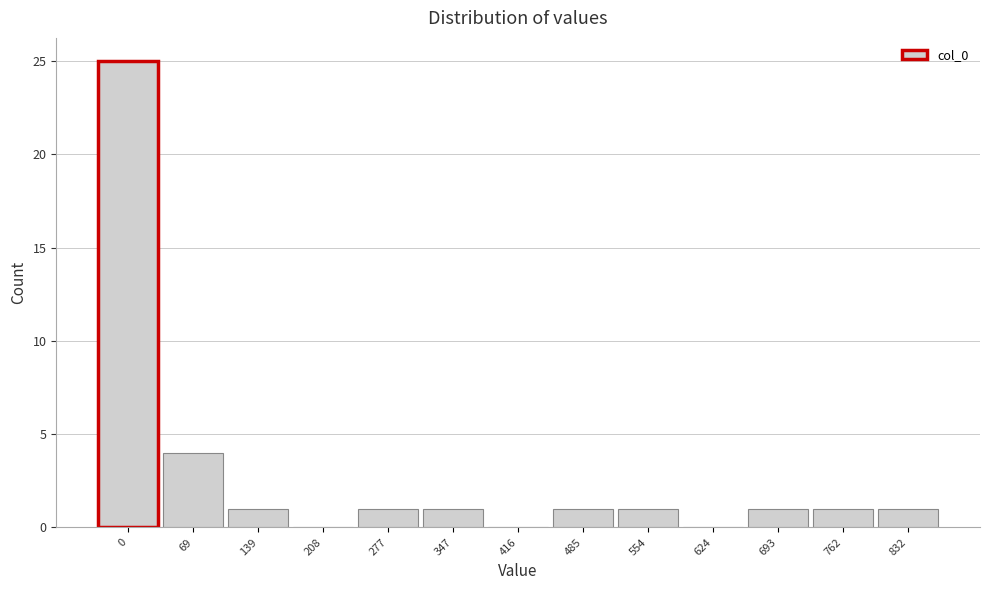

Reading left to right, extract all data points from this chart.

0=25	69=4	139=1	208=0	277=1	347=1	416=0	485=1	554=1	624=0	693=1	762=1	832=1